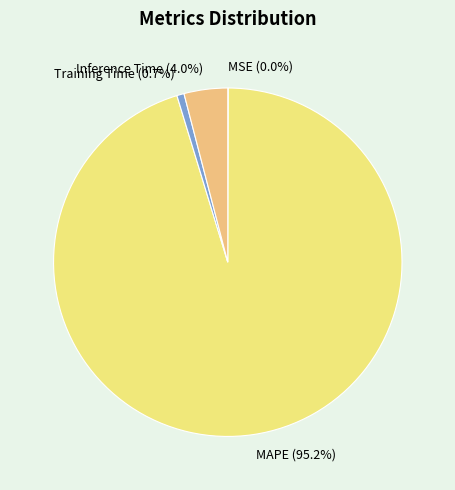

Which has a higher value, Inference Time or MAPE?

MAPE